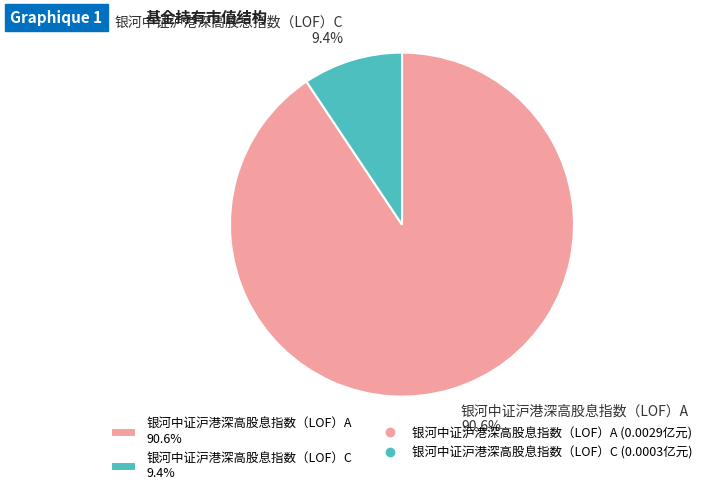

Rank the categories by value from highest to lowest.

银河中证沪港深高股息指数（LOF）A, 银河中证沪港深高股息指数（LOF）C